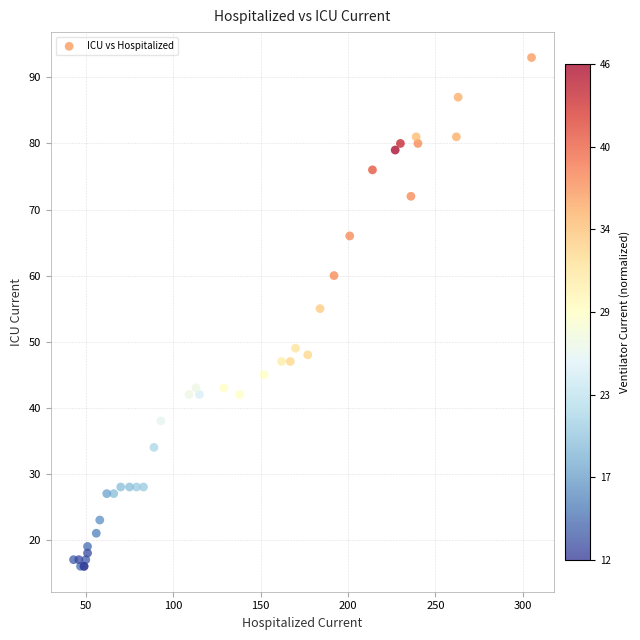

What Y value in the scatter plot is closest to 54?

55